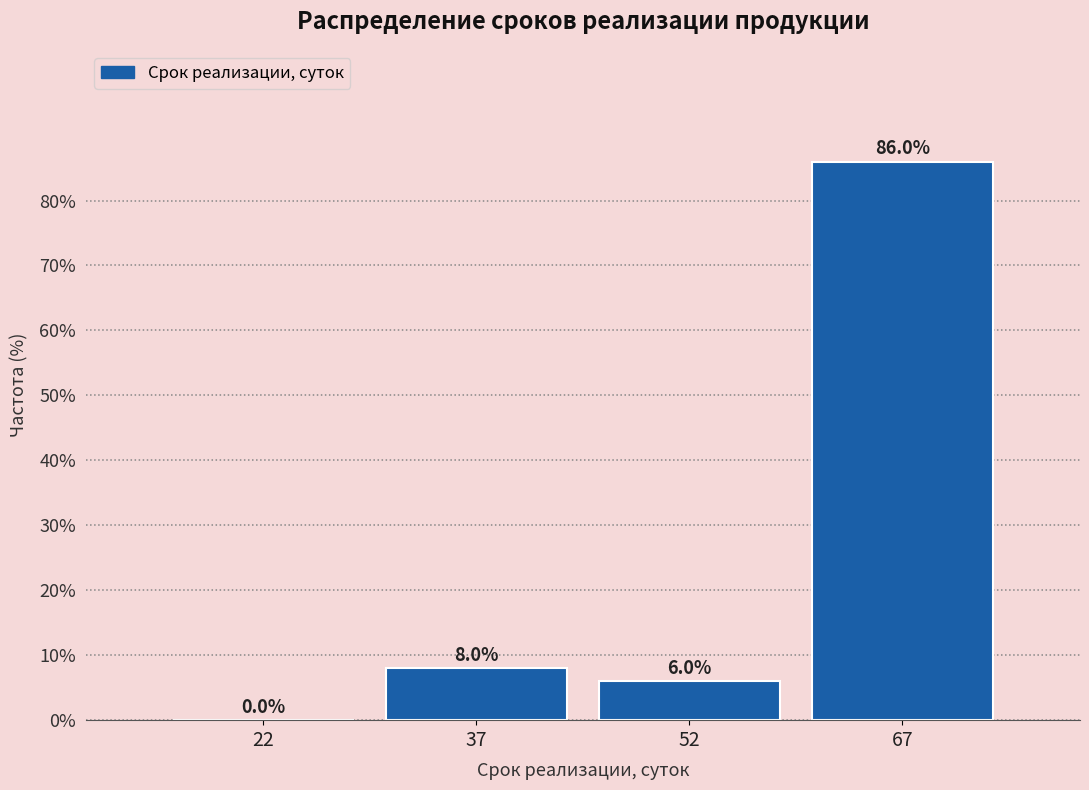

How tall is the bar that spans 30 to 45 on the x-axis? The bar edges are not printed on the chart, so give them approximately, as read against the axis.

8.0